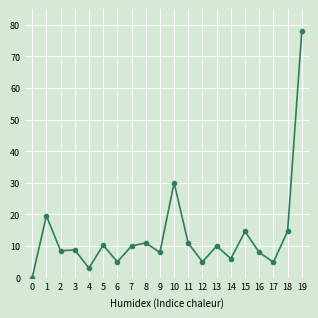

What is the change in value from 0 to 8?

+11.0